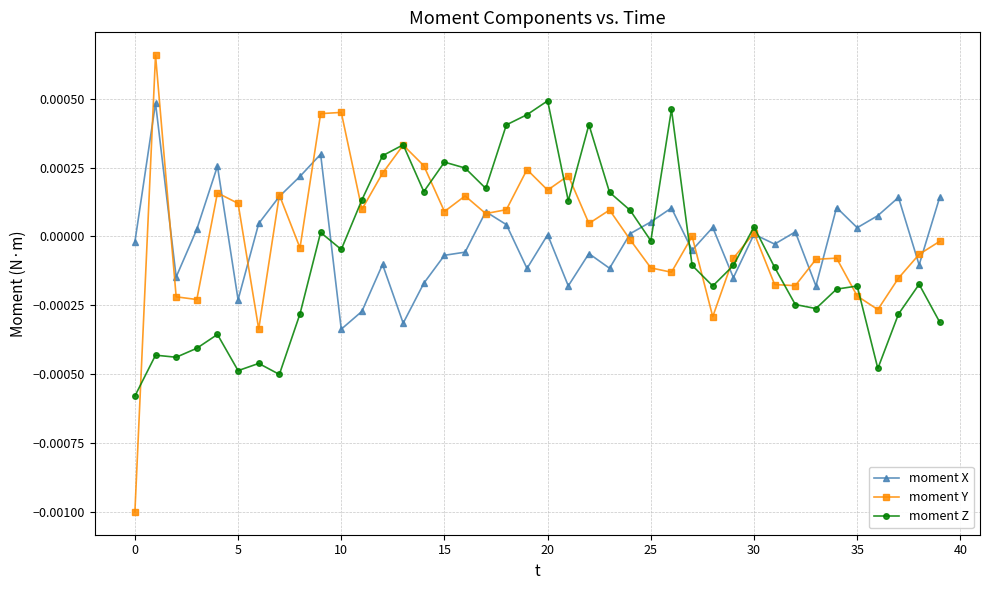

List the series in order of their overall mean, highest first.

moment Y, moment X, moment Z